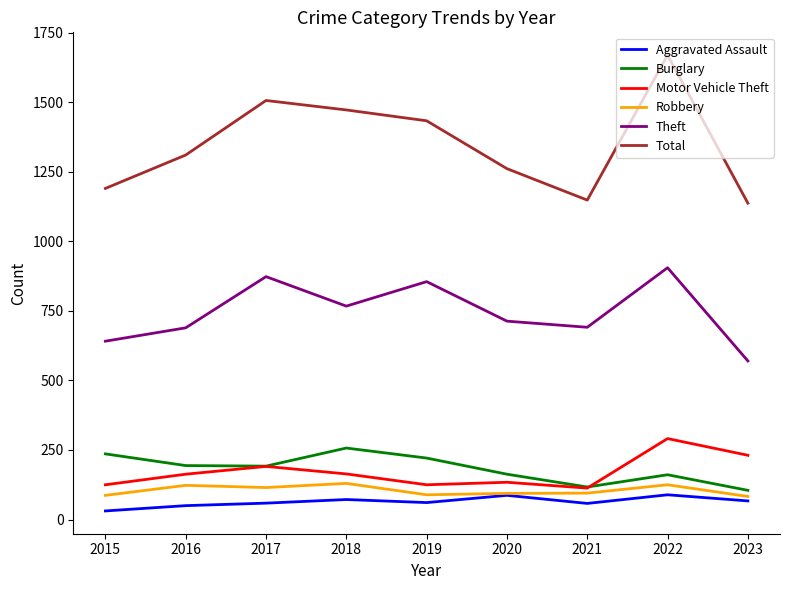

True or false: Total has a value of 698 at 2016.

False